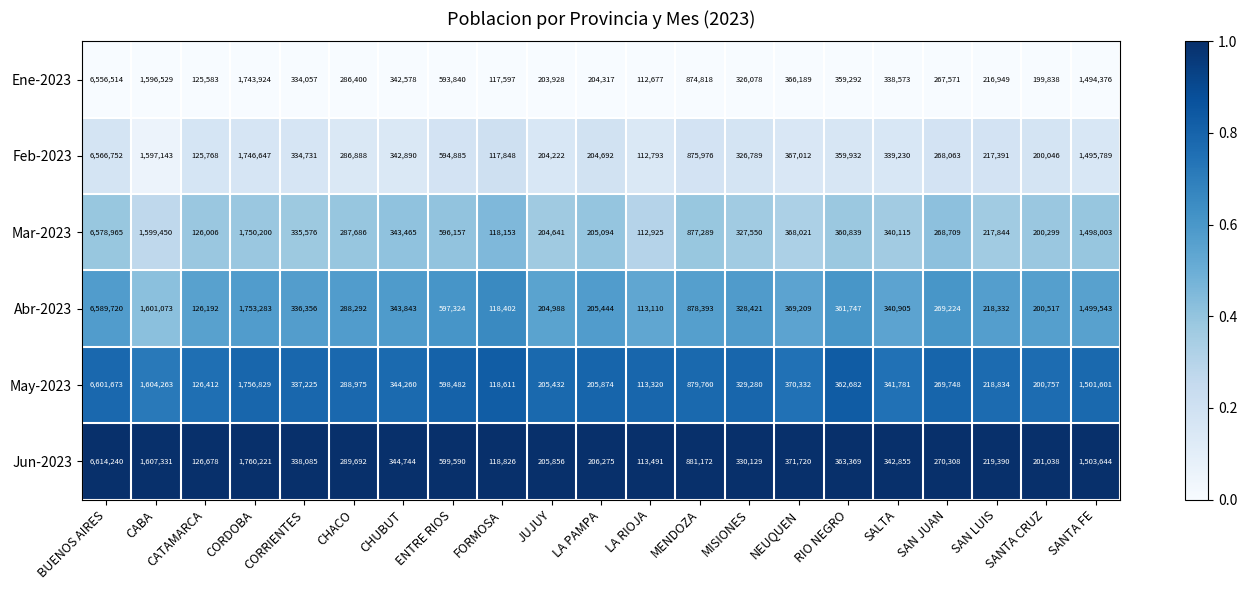

At which category is the sum across all series the highest?

BUENOS AIRES